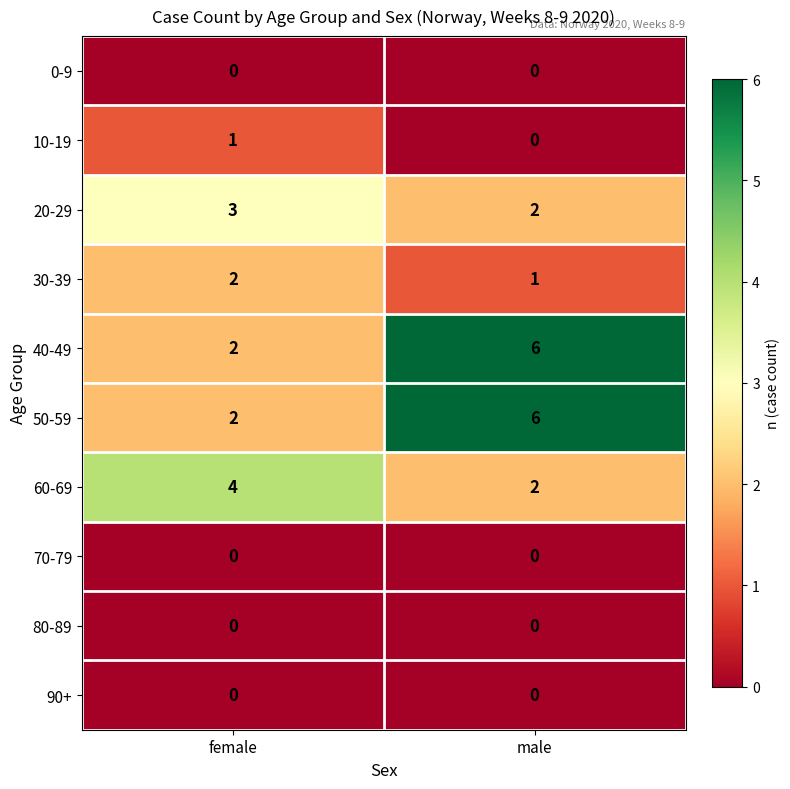

What is the difference between the 40-49 values at female and male?

4